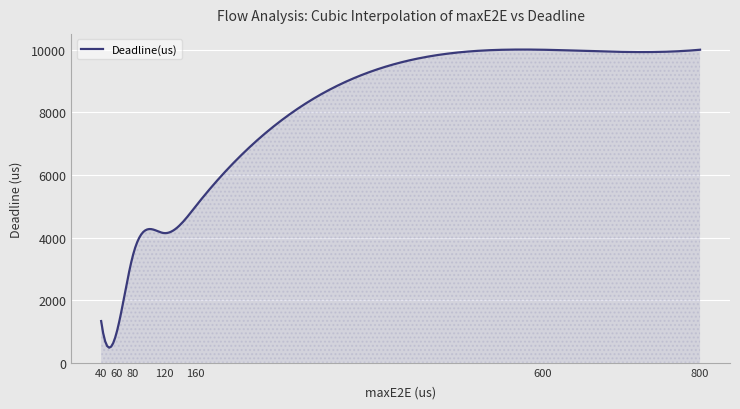

What is the greatest value displayed?

10006.1